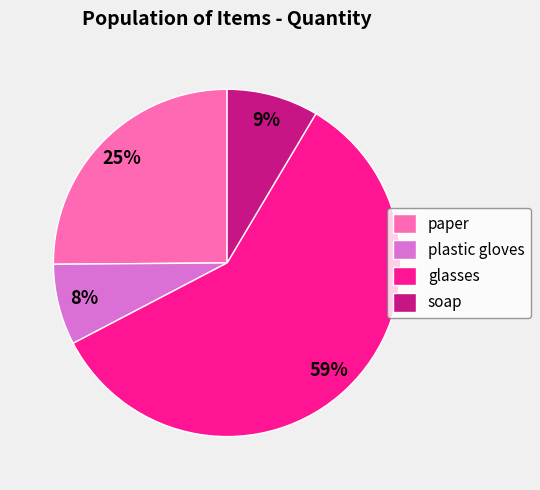

How many segments does this pie chart have?

4